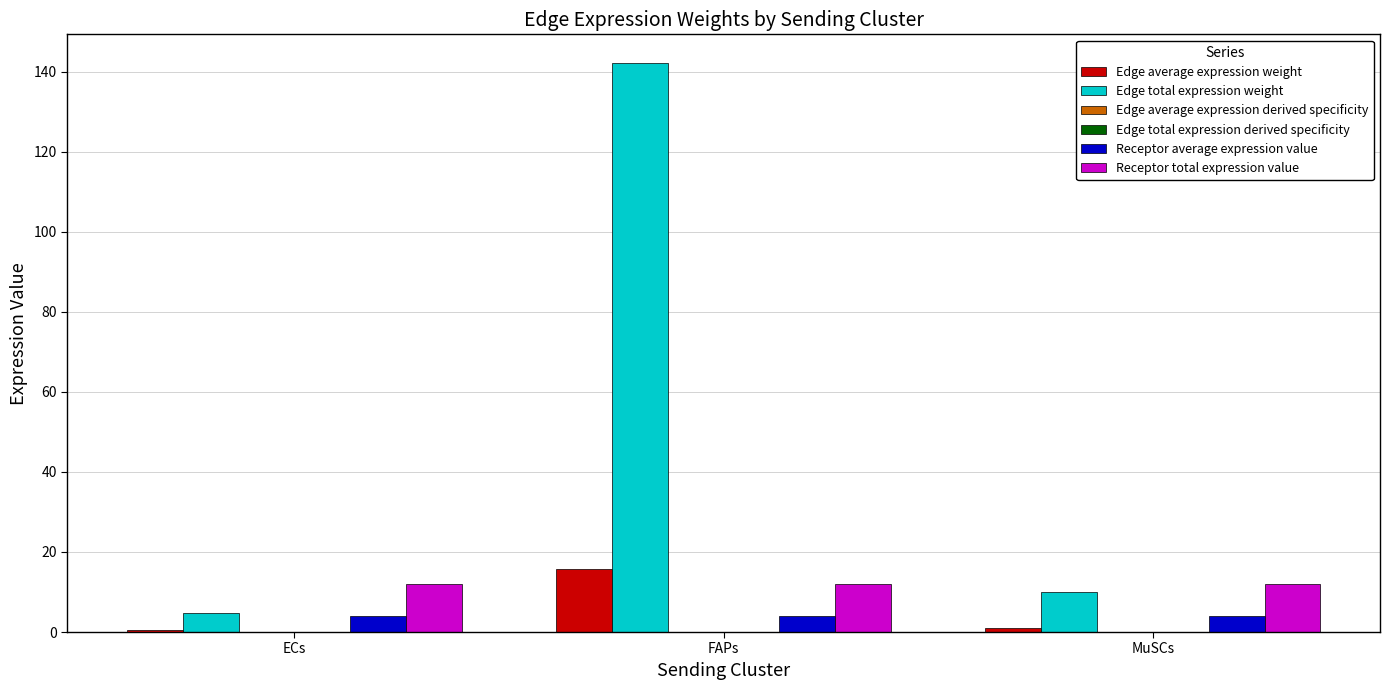

The Receptor total expression value series shows 12.0 at ECs. True or false?

True